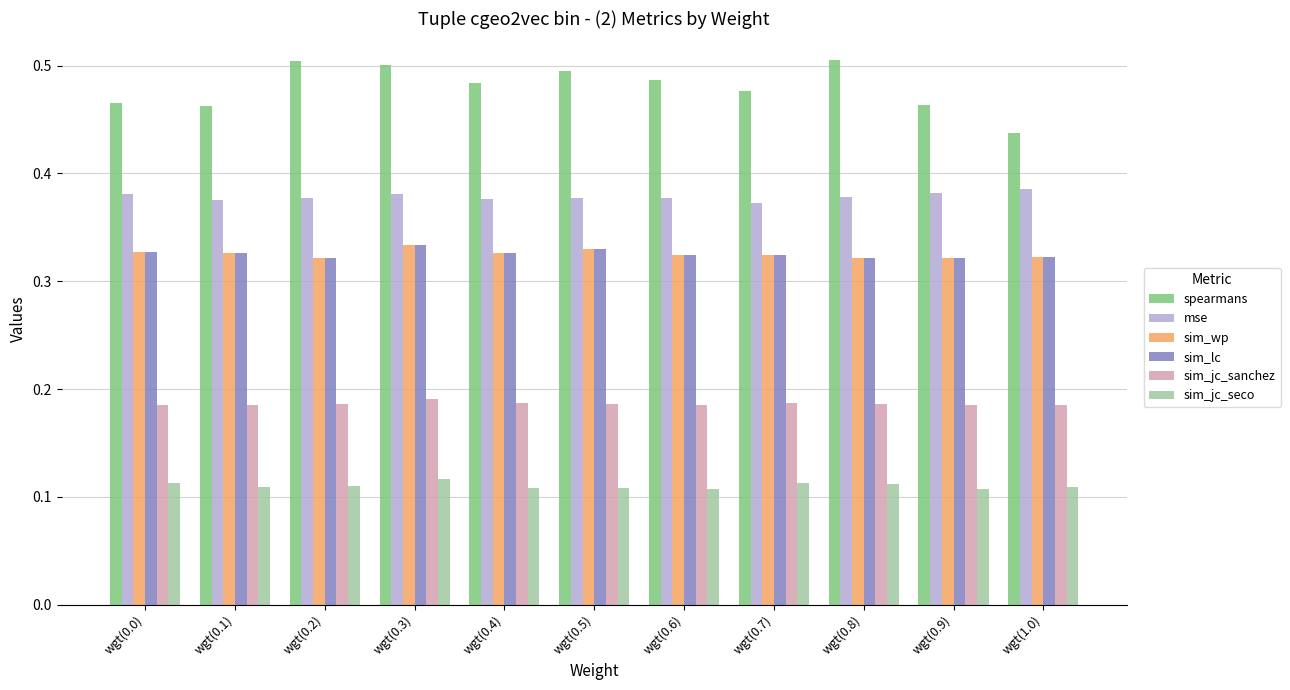

Between wgt(0.1) and wgt(1.0), which series saw the biggest shift?

spearmans